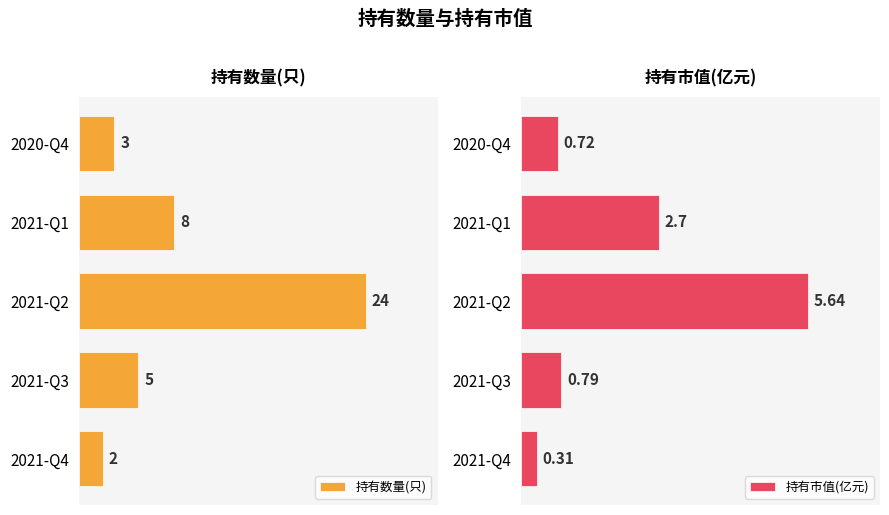

At which label does 持有数量(只) reach its minimum?

2021-Q4